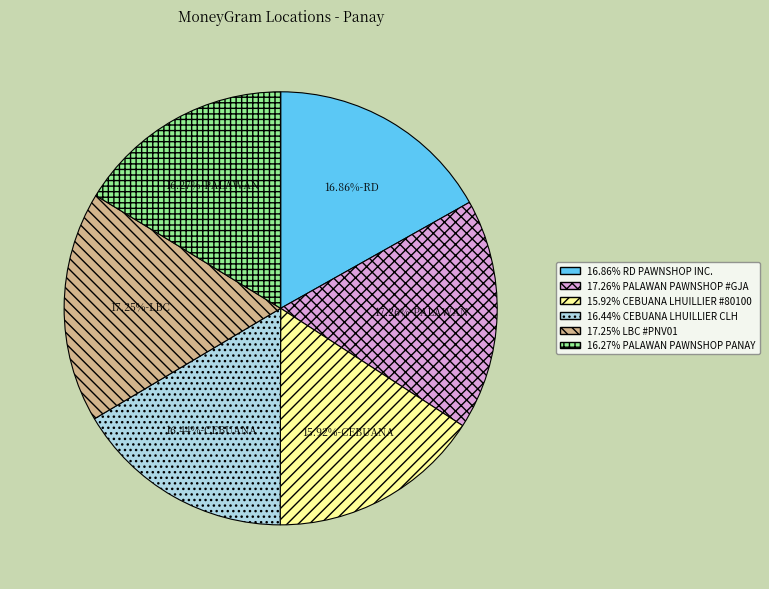

To the nearest percent, what is the difference between the largest and smallest slice percentages?

1%